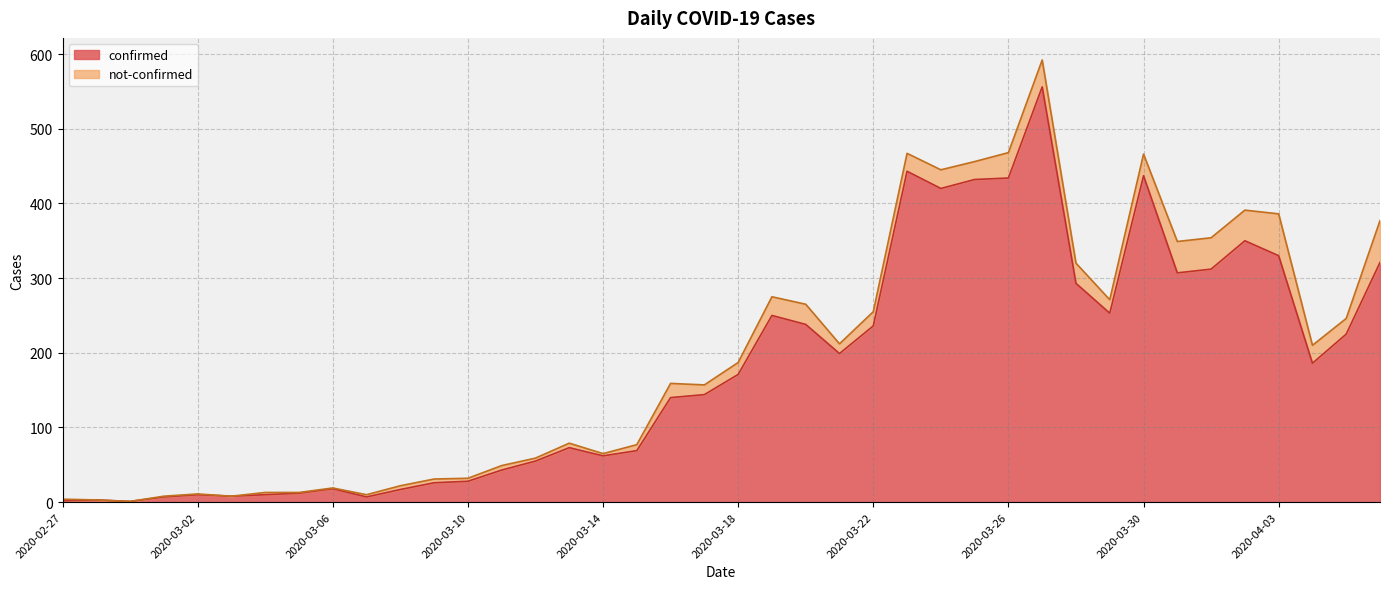

The confirmed series shows 236 at 2020-03-22. True or false?

True